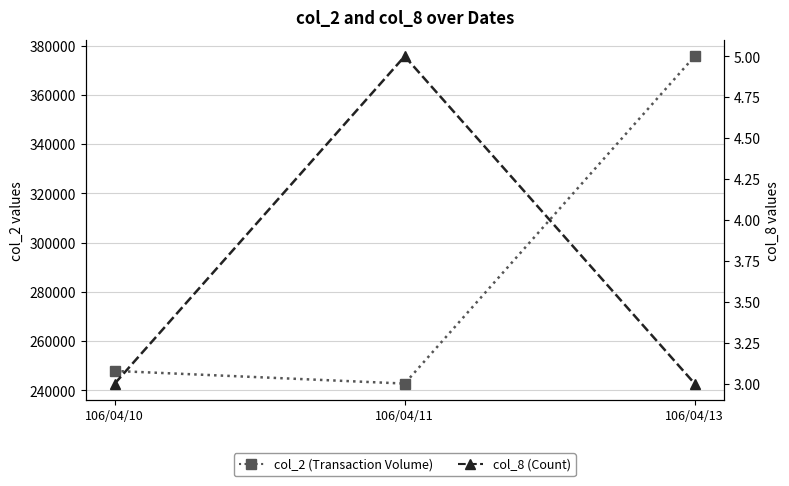

What is the difference between the col_2 (Transaction Volume) values at 106/04/10 and 106/04/11?

5140